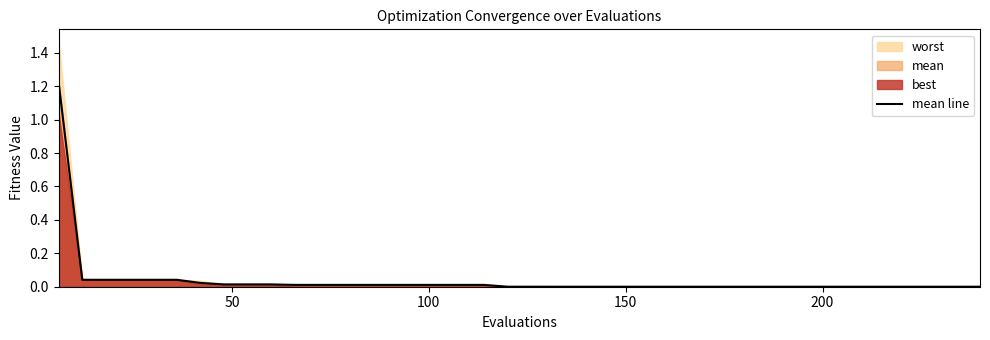

The value at 25 is 0.0. True or false?

False